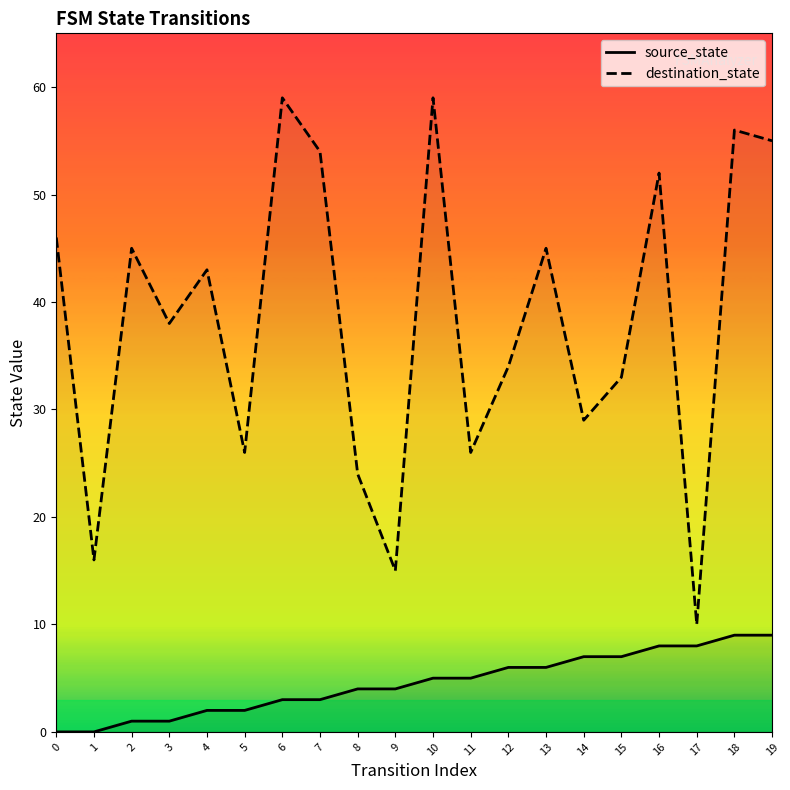

At which label is destination_state closest to 34?

12